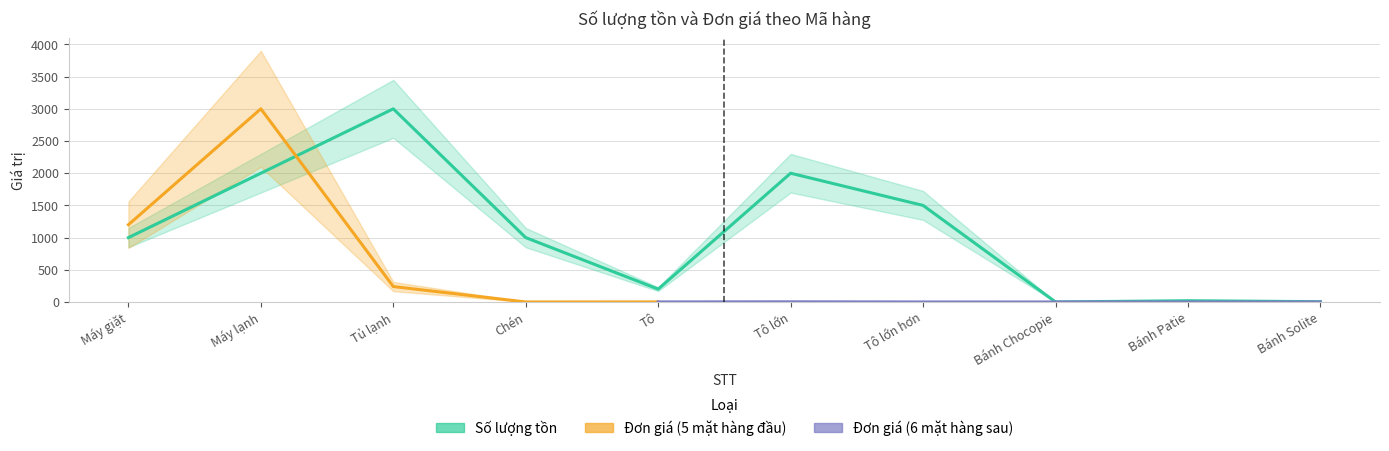

List the labels in order of value, smallest first.

Bánh Chocopie, Bánh Solite, Bánh Patie, Tô, Máy giặt, Chén, Tô lớn hơn, Máy lạnh, Tô lớn, Tủ lạnh